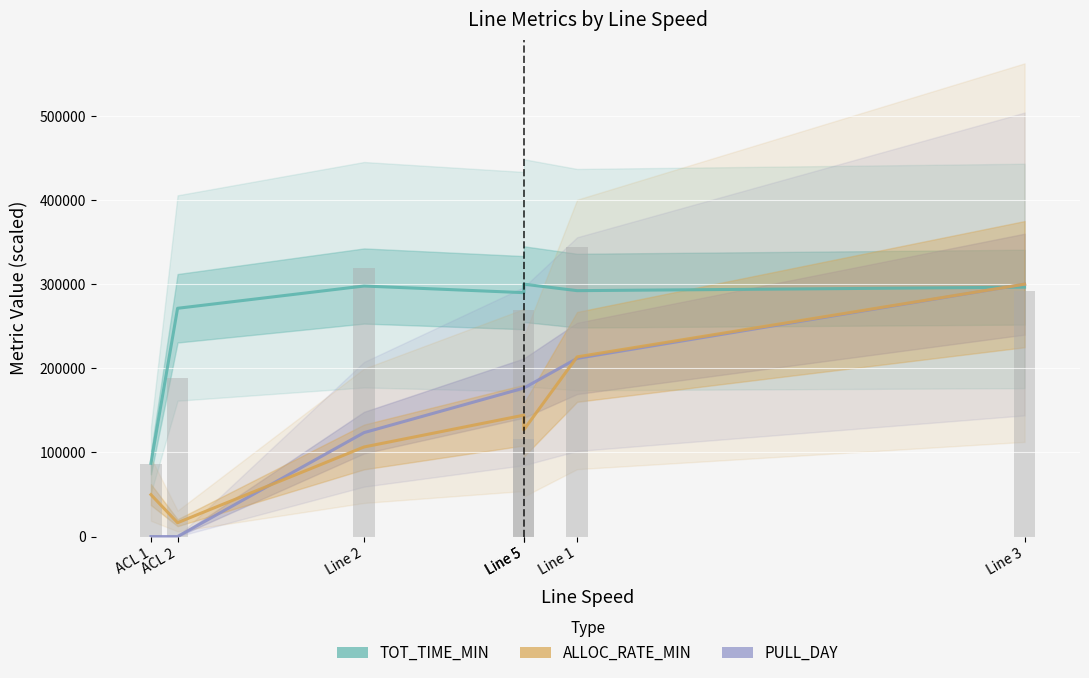

What is the difference between the highest and lowest values at Line 5?

145623.8